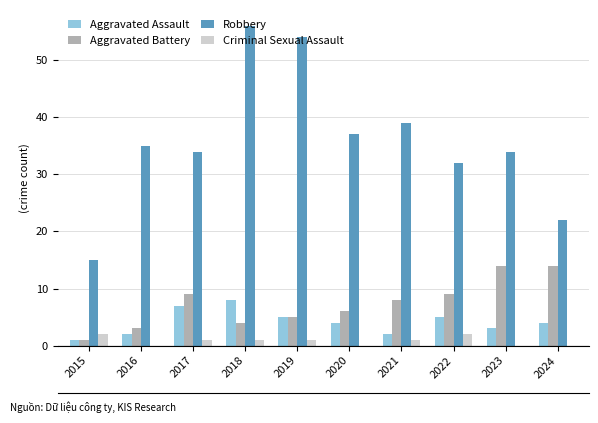

True or false: Robbery has a value of 4 at 2015.

False